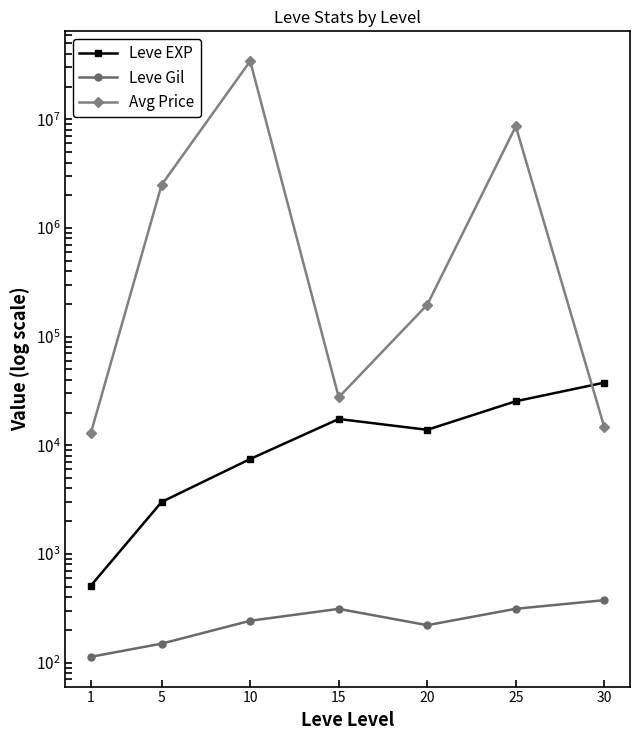

The value of Leve Gil at 30 is 647.3. True or false?

False